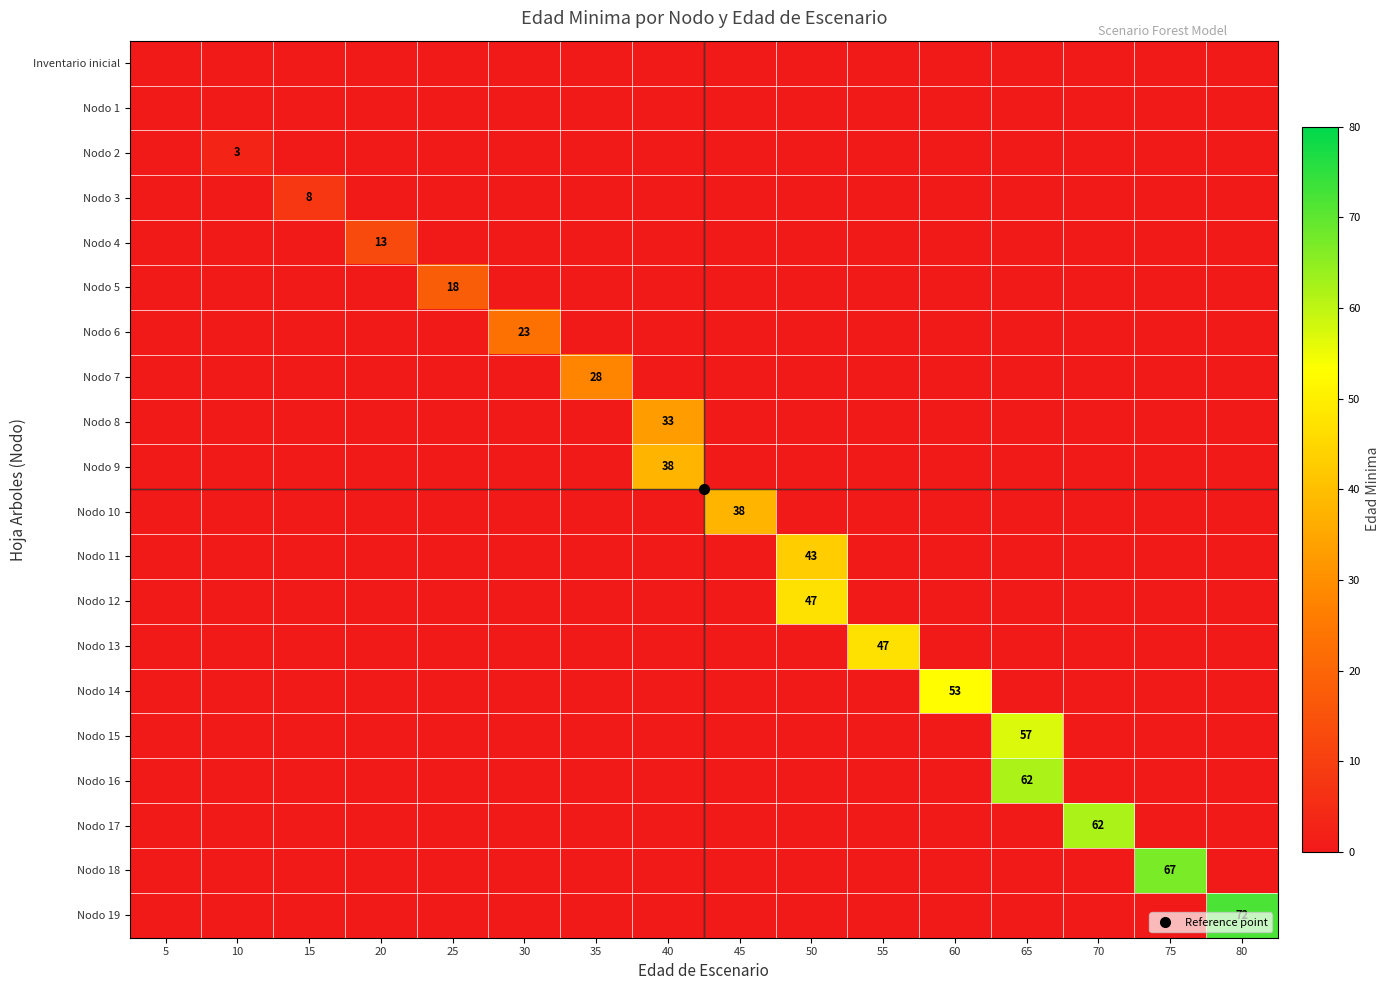

Rank the series by their maximum value, from lowest to highest.

Inventario inicial, Nodo 1, Nodo 2, Nodo 3, Nodo 4, Nodo 5, Nodo 6, Nodo 7, Nodo 8, Nodo 9, Nodo 10, Nodo 11, Nodo 12, Nodo 13, Nodo 14, Nodo 15, Nodo 16, Nodo 17, Nodo 18, Nodo 19